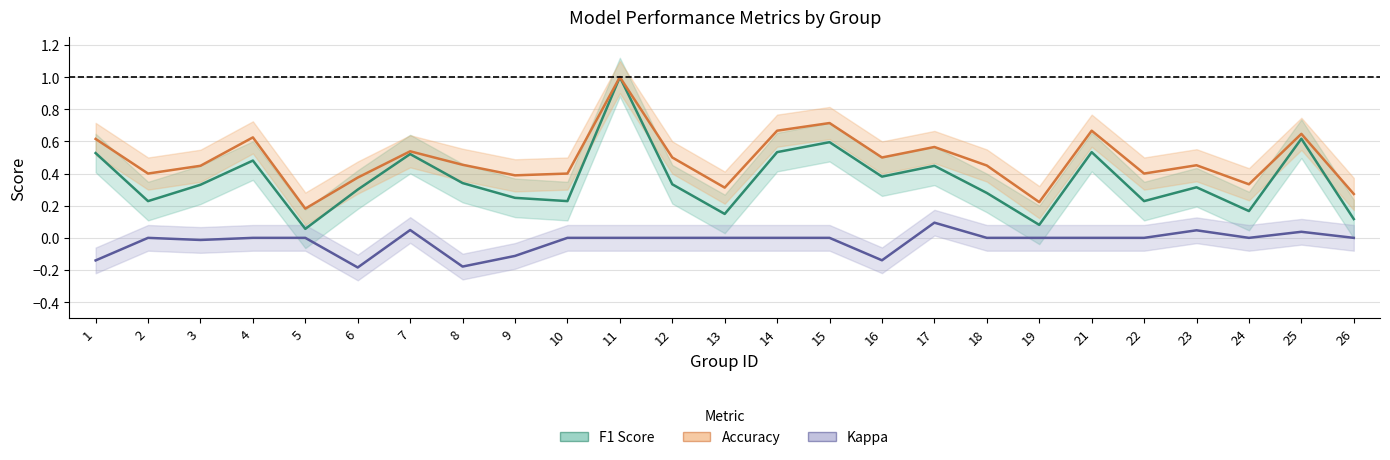

The value of kappa at 1 is -0.2. True or false?

False